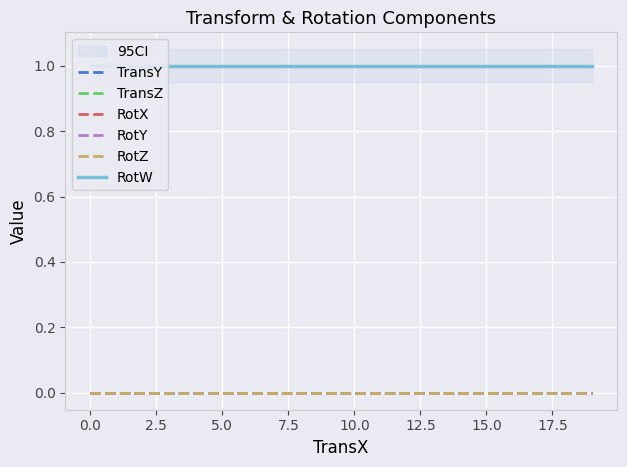

Is this an area chart (filled region under the line)?

No